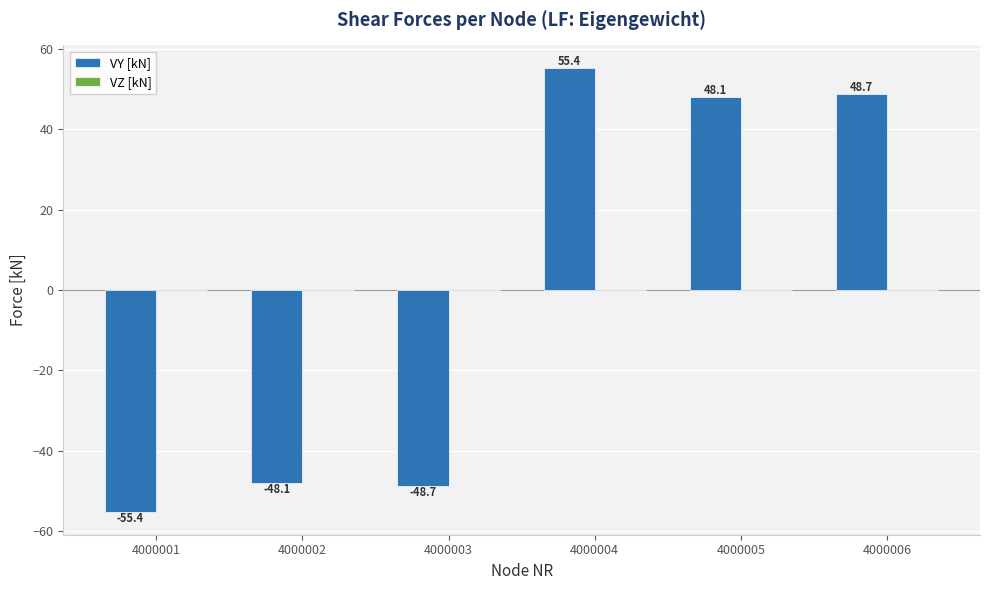

Rank the categories by value from lowest to highest.

4000001, 4000003, 4000002, 4000005, 4000006, 4000004